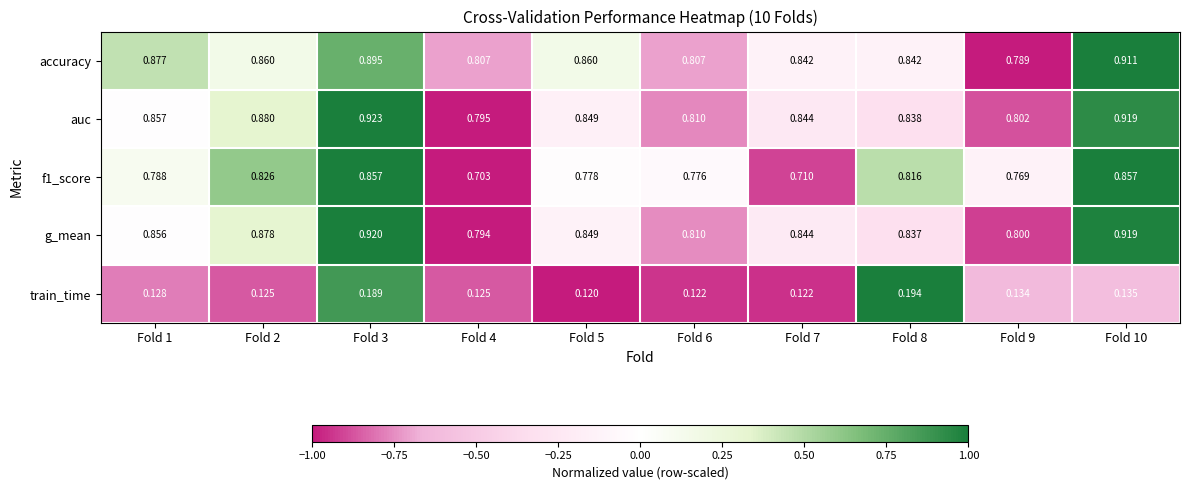

Which series has the widest spread of values?

f1_score